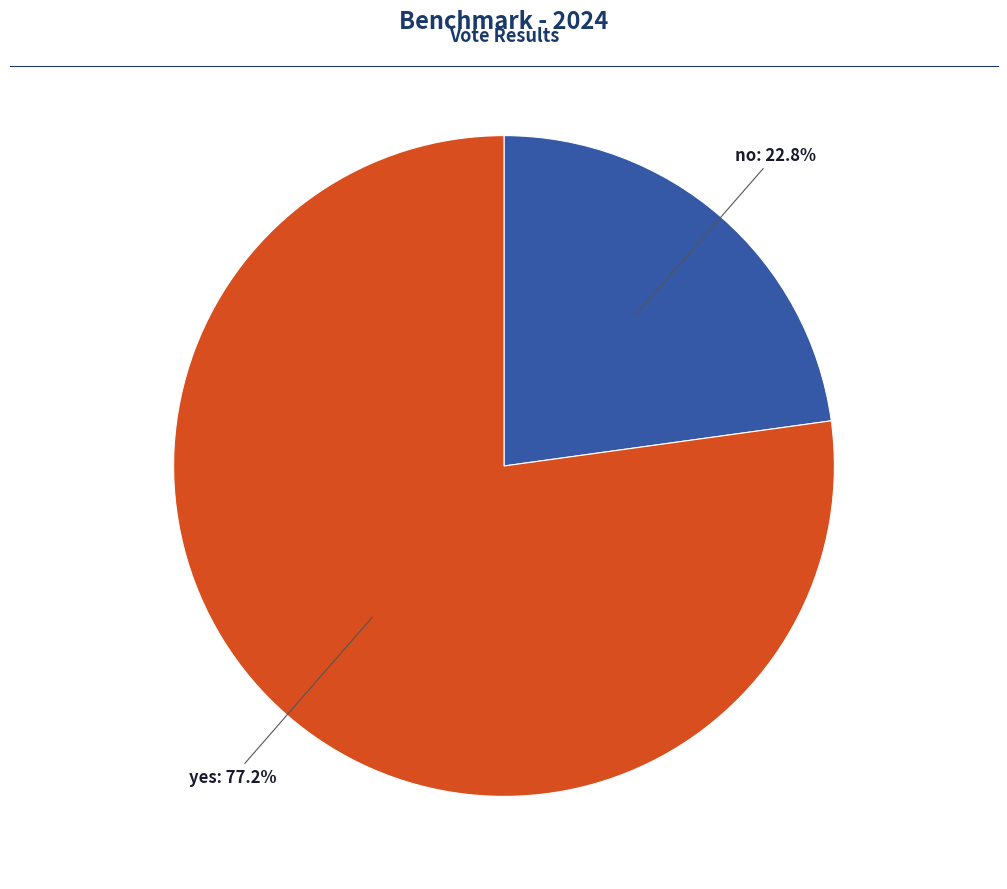

What is the ratio of the value at yes to the value at no?

3.4